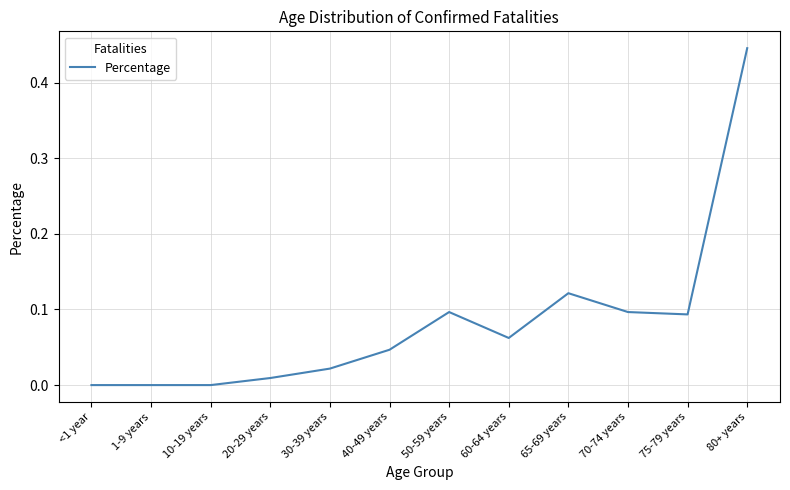

Which label corresponds to the largest value in the chart?

80+ years